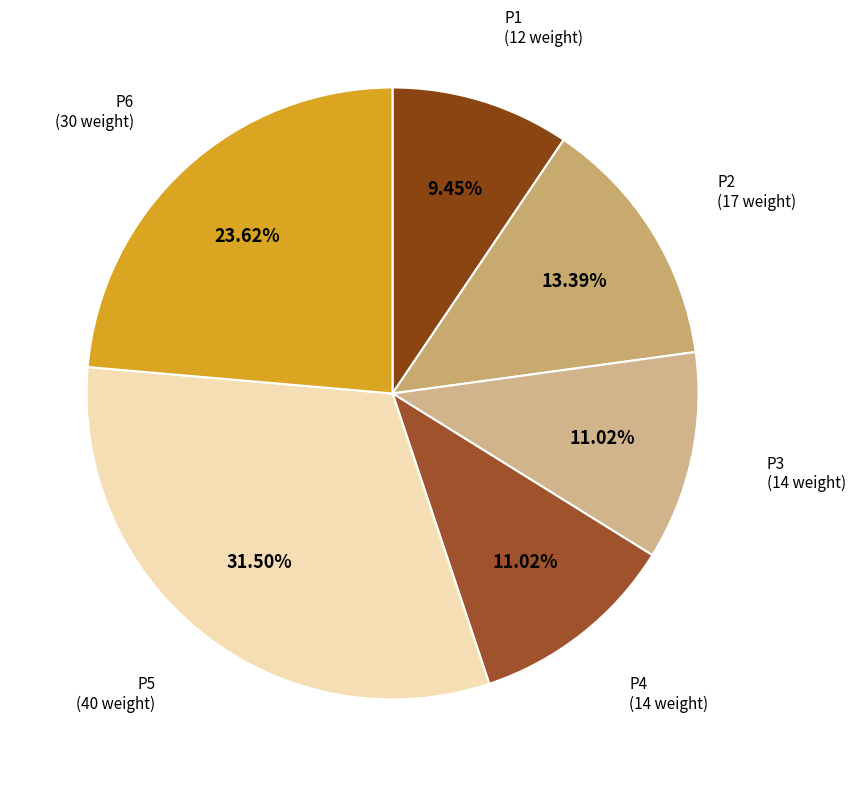

How many slices are in this pie chart?

6